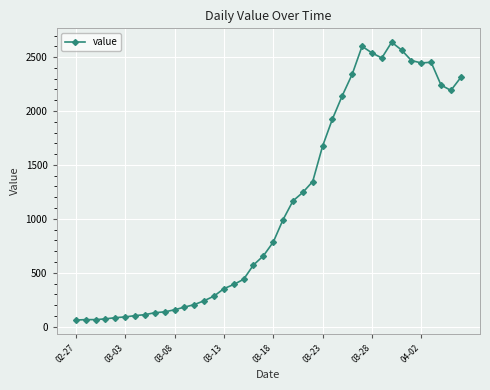

What is the value of the 24th point from the left?

1245